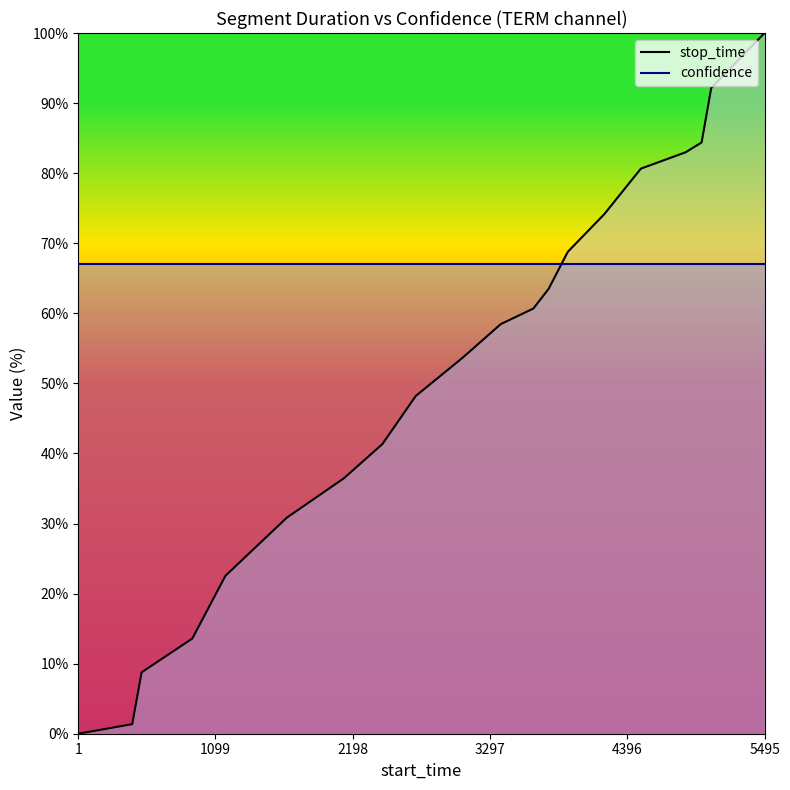

True or false: stop_time has a value of 0.0 at 1.

True